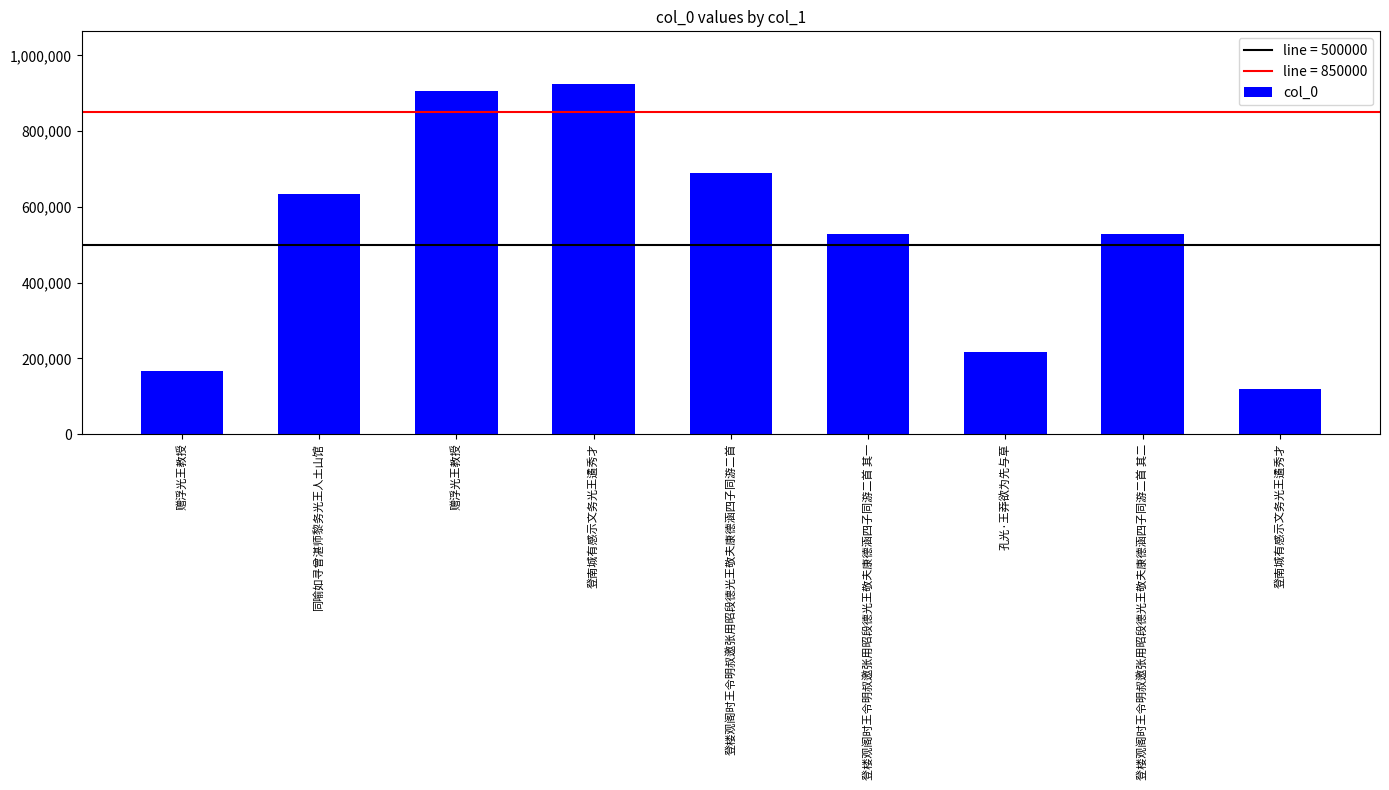

Read the value at 赠浮光王教授, to the nearest 10.

166200